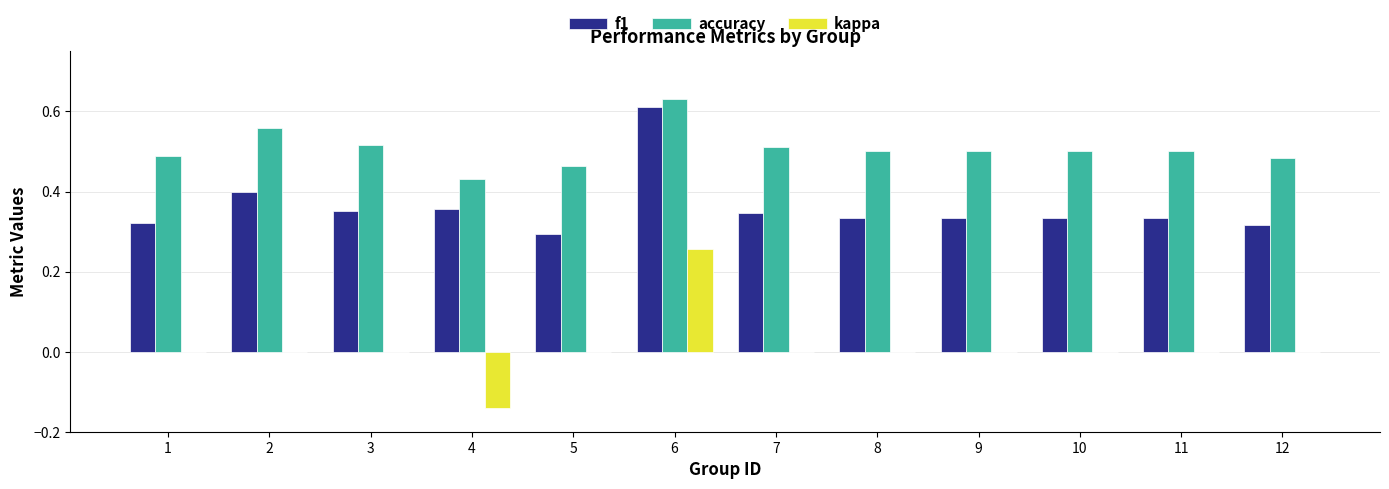

Is the value of accuracy at 1 greater than the value of f1 at 8?

Yes